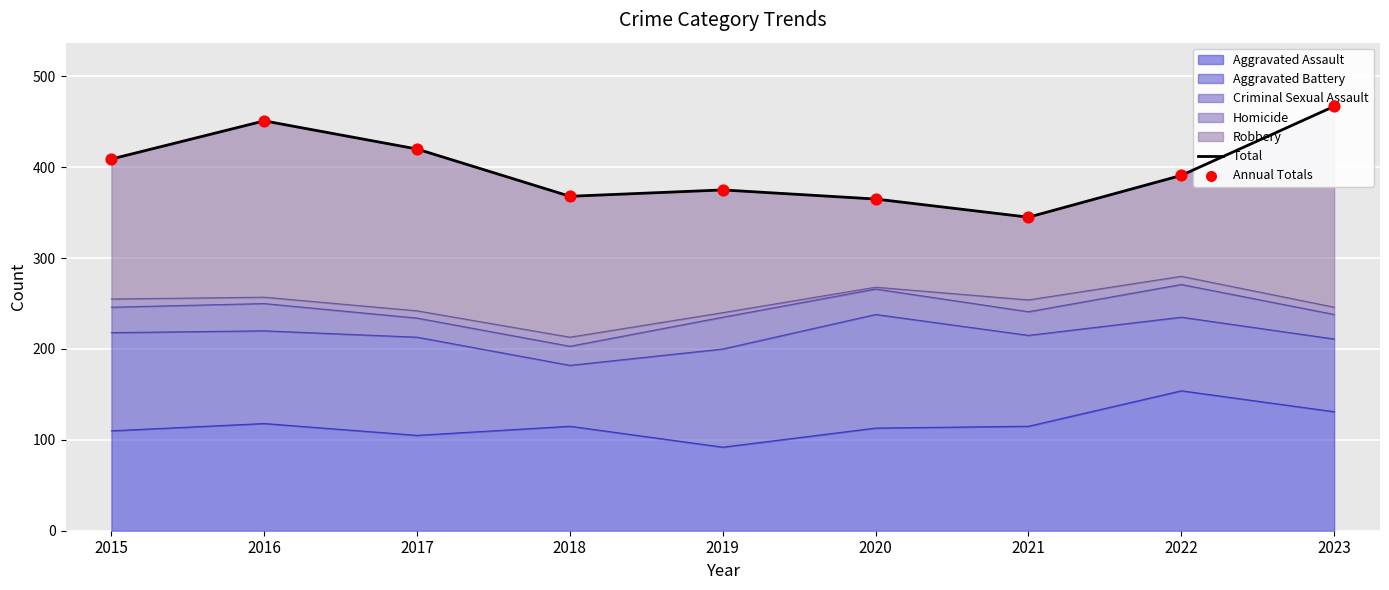

Which series reaches the maximum Y coordinate?

Total